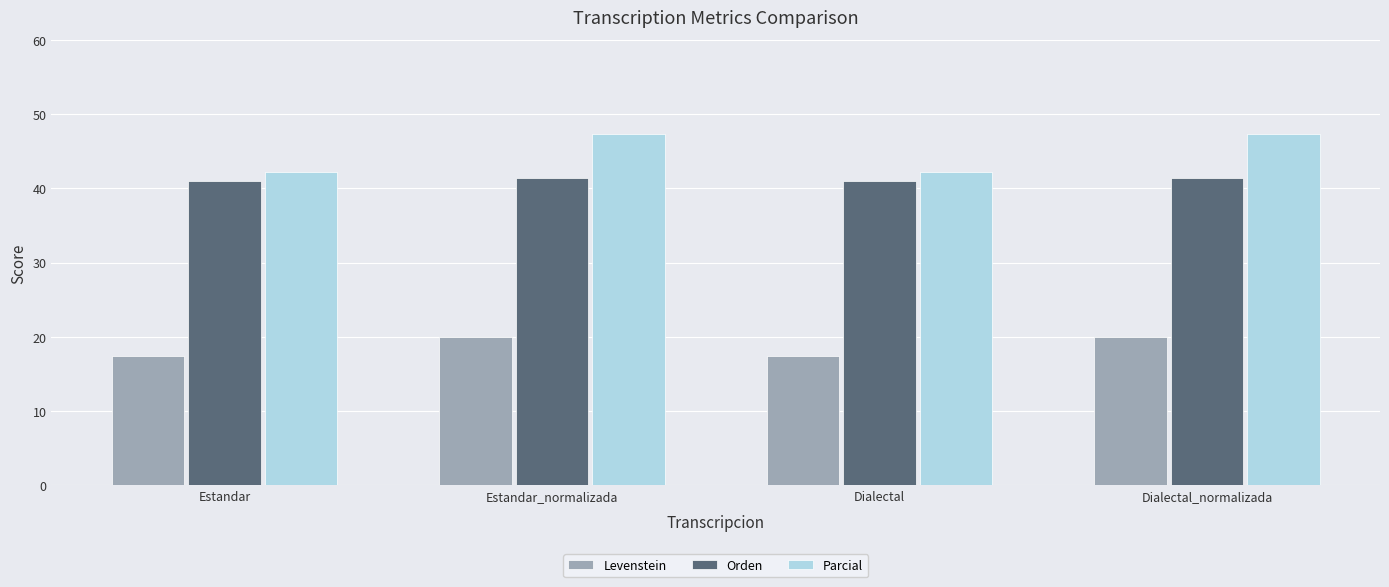

What is the total value across all series at Dialectal?

100.6